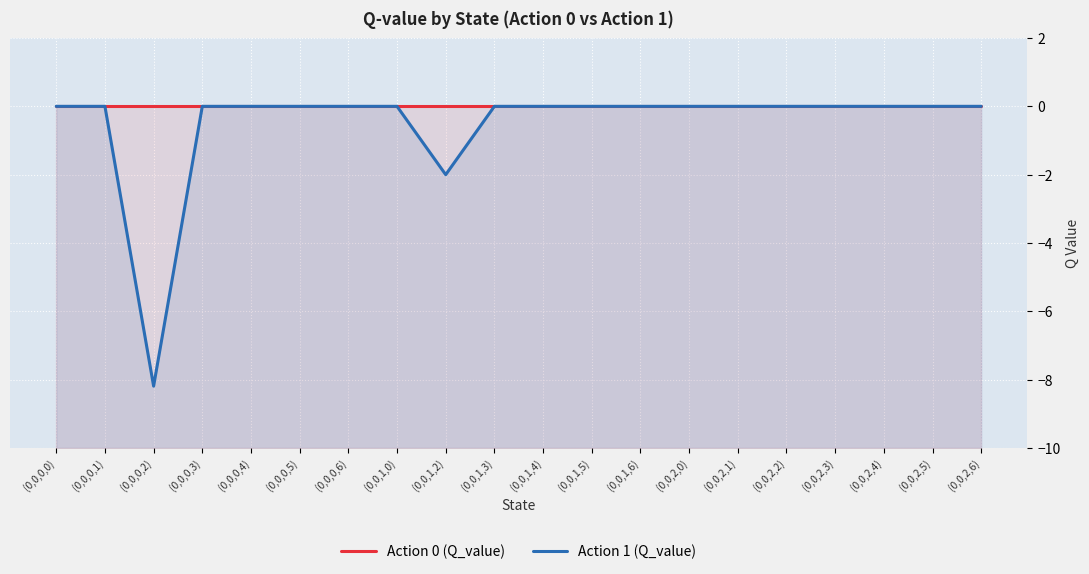

At which category is the sum across all series the highest?

(0,0,0,0)